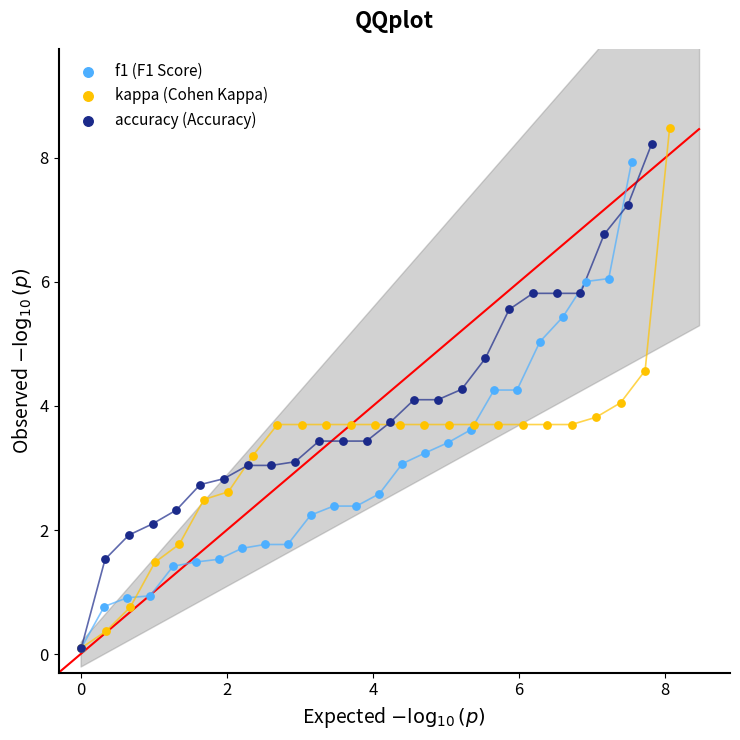

Which series has the largest Y range (max minus min)?

kappa (Cohen Kappa)